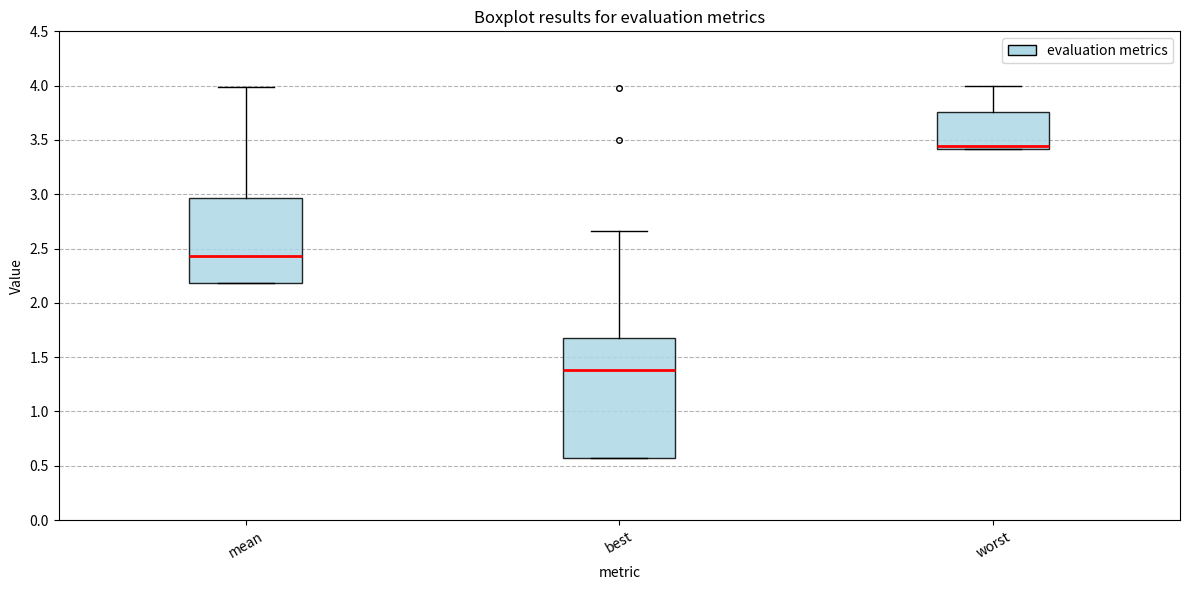

Reading left to right, read every box against the y-axis: the position of its median line, the range the box covers, and the ends of its whiskers. The values are not printed on the chart, so give them approximately, as read against the axis.

mean: median 2.45, box 2.20 to 2.95, whiskers 2.20 to 4.00
best: median 1.40, box 0.55 to 1.70, whiskers 0.55 to 2.65
worst: median 3.45, box 3.40 to 3.75, whiskers 3.40 to 4.00